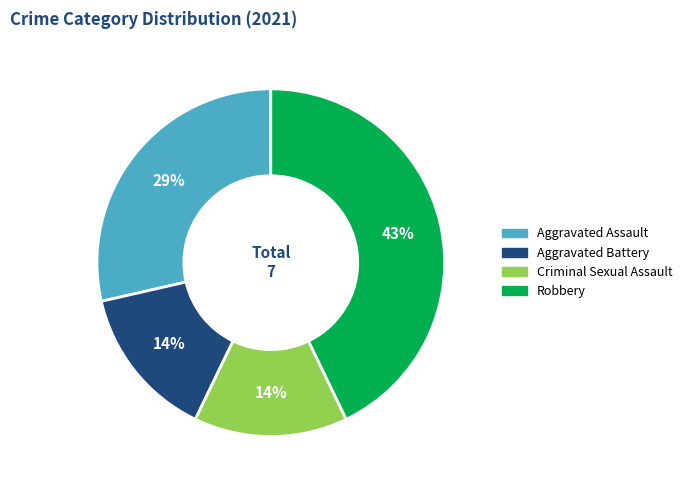

Is it true that Criminal Sexual Assault is 1% of the pie?

False